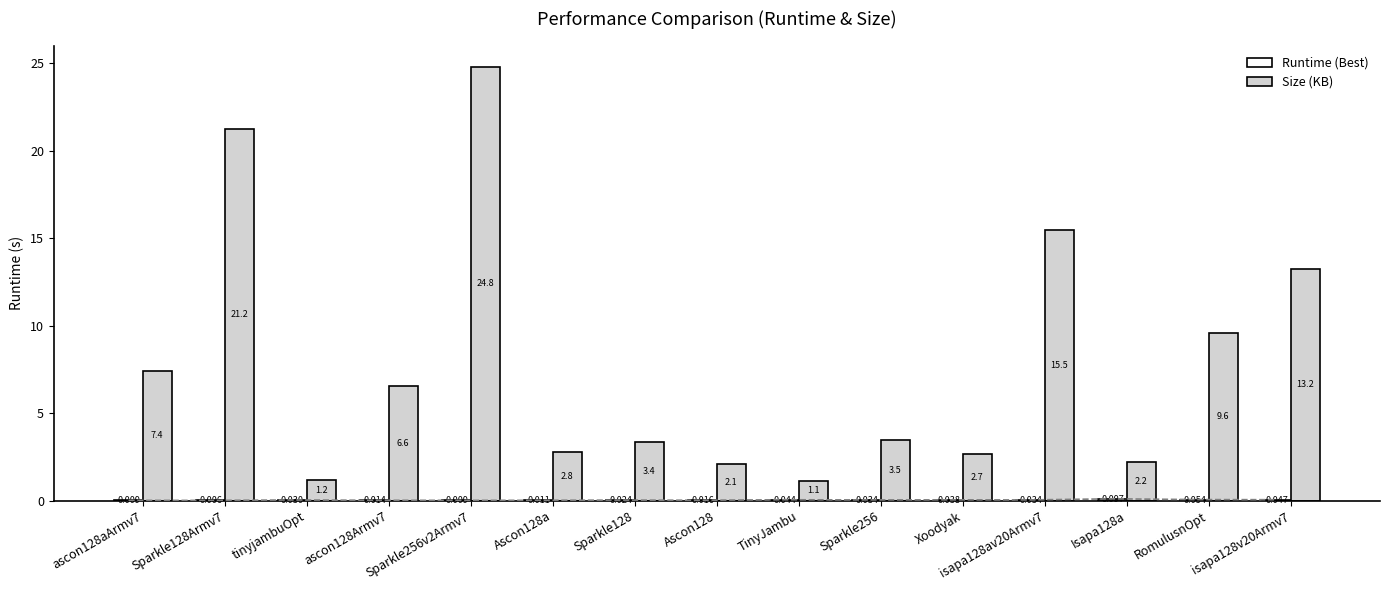

Which category has the lowest value across all series?

Sparkle128Armv7